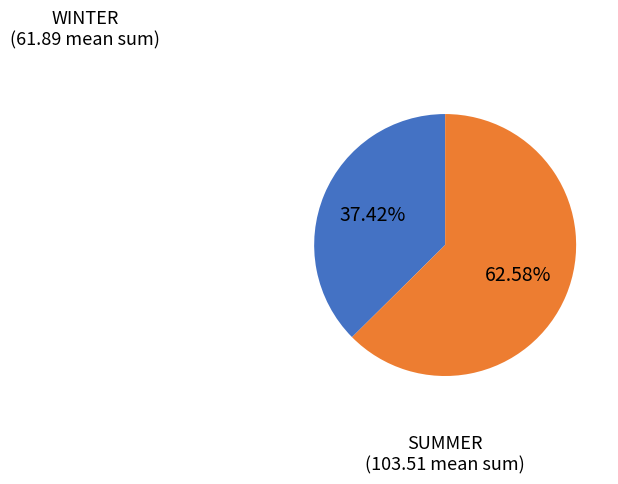

Is there any slice that represents more than half of the pie?

Yes